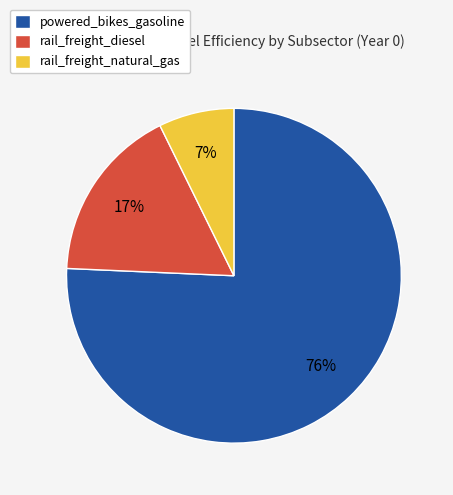

Does powered_bikes_gasoline account for over 50% of the chart?

Yes